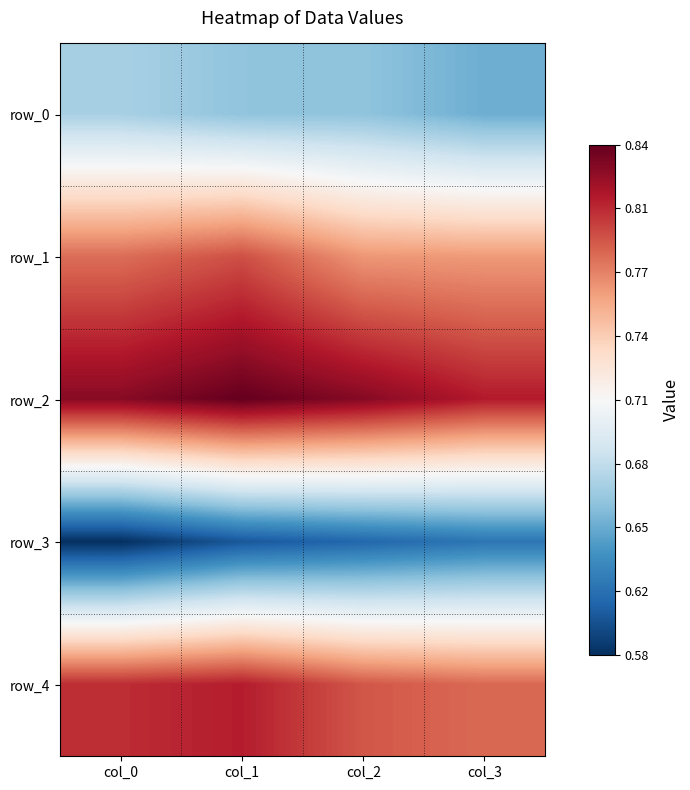

Which category has the lowest value across all series?

col_0